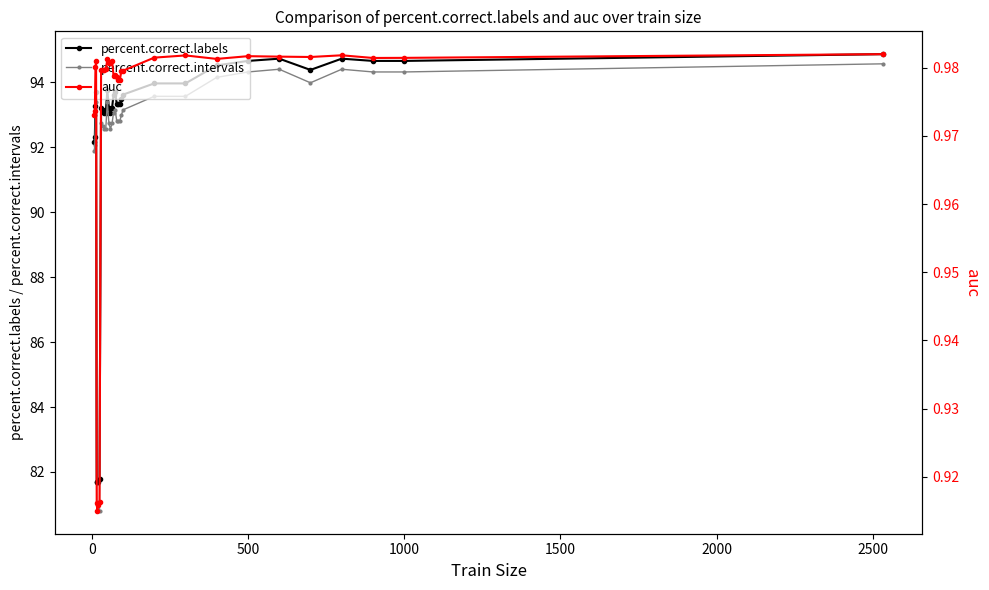

The value of percent.correct.labels at 1000 is 48.2. True or false?

False